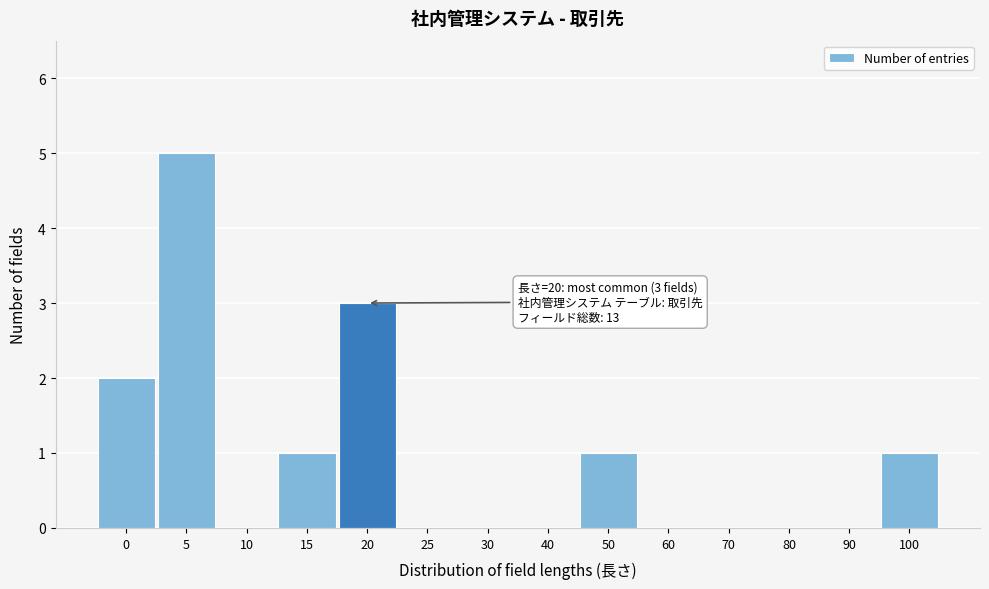

Reading left to right, transcribe all the data shown in this chart.

0=2	5=5	10=0	15=1	20=3	25=0	30=0	40=0	50=1	60=0	70=0	80=0	90=0	100=1